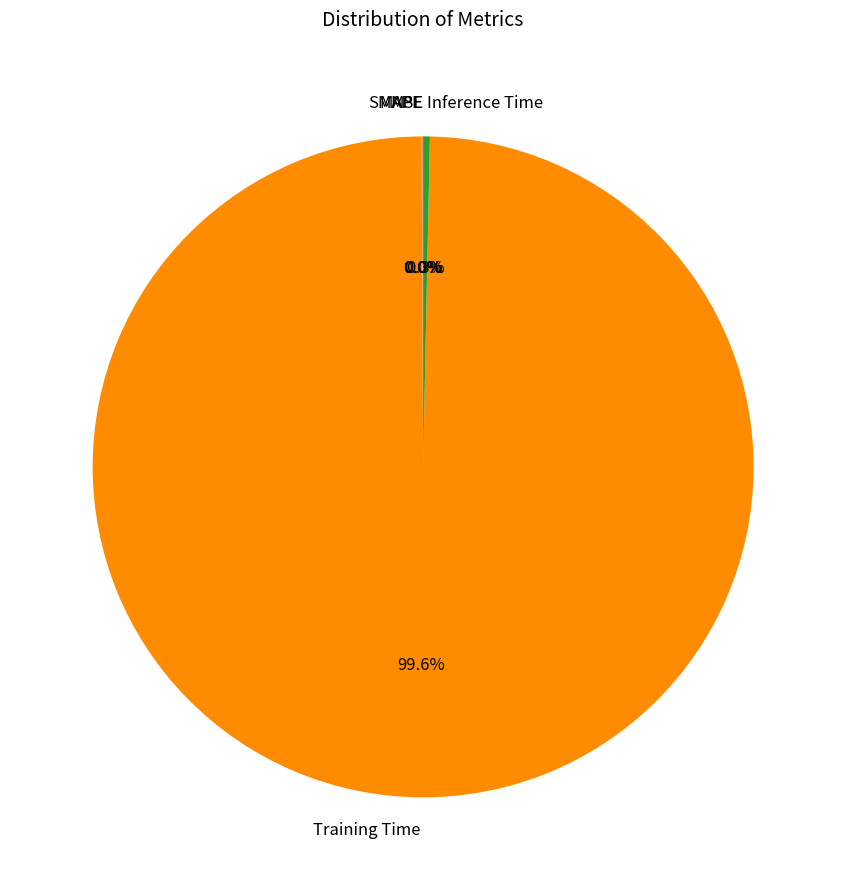

Which category accounts for the majority?

Training Time